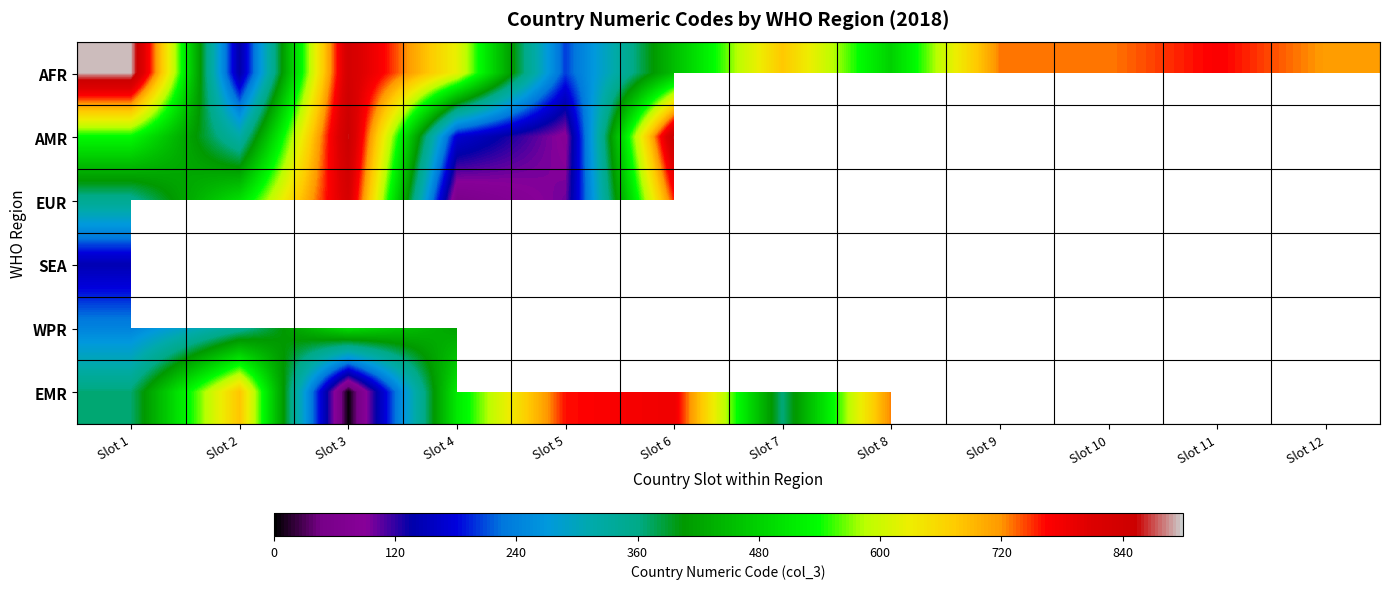

At which category does the chart reach its minimum across all series?

Slot 3